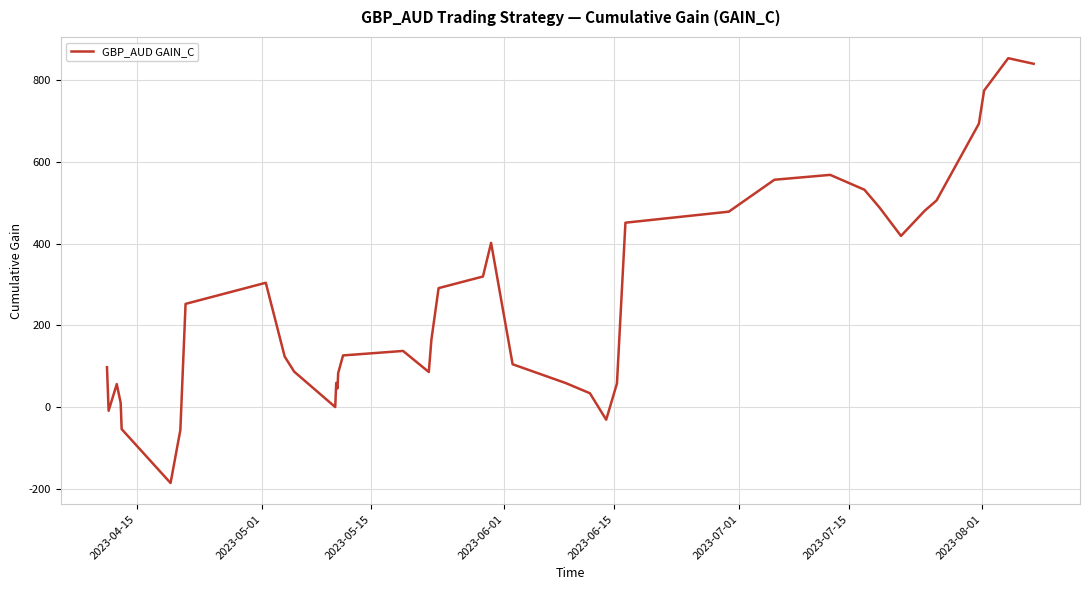

What is the maximum value shown in the chart?

854.1